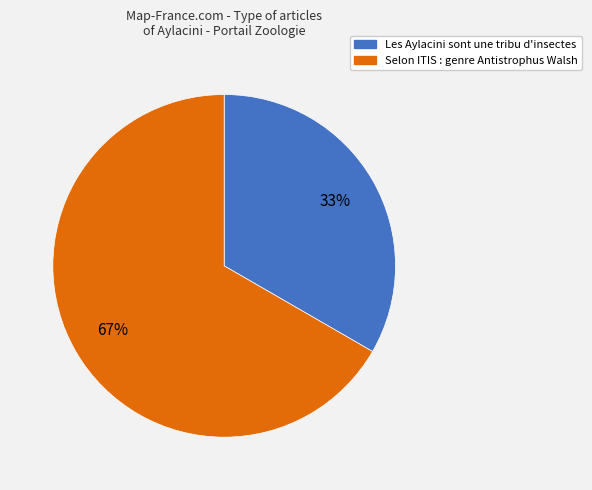

Which category has the smallest portion of the pie?

Les Aylacini sont une tribu d'insectes